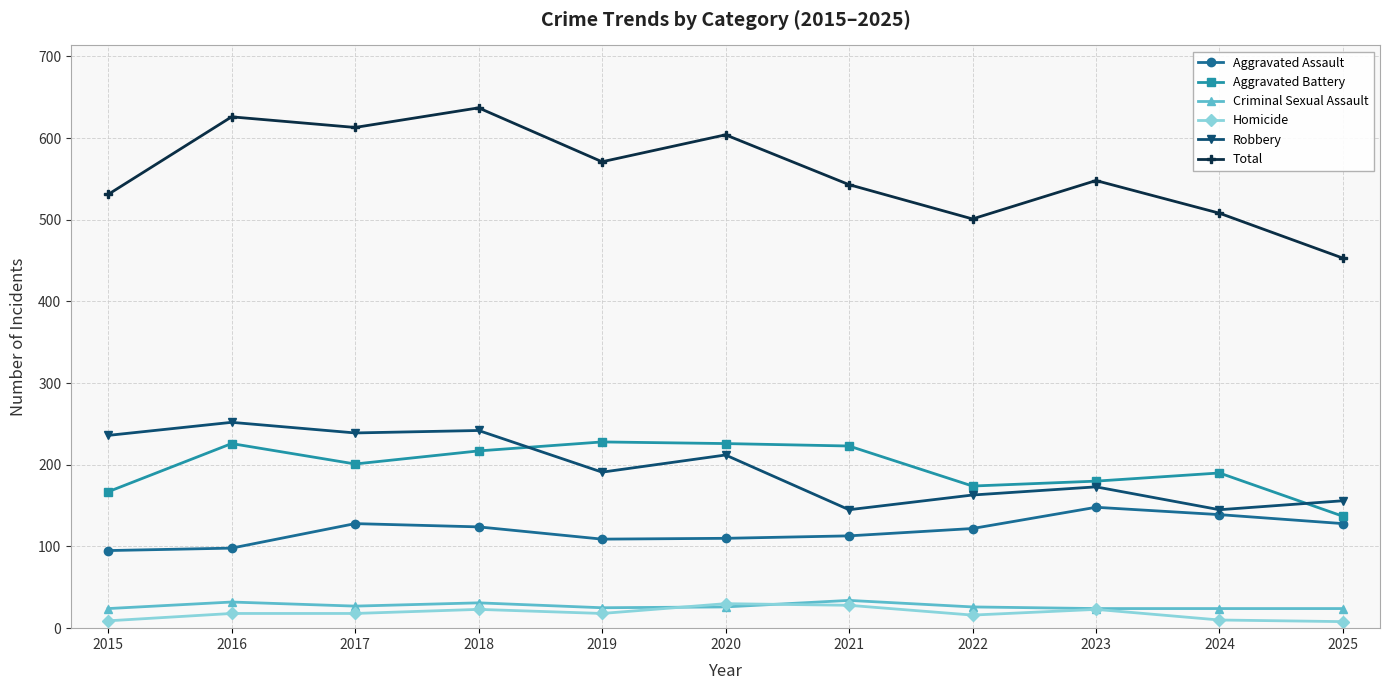

At which category does the chart reach its peak across all series?

2018